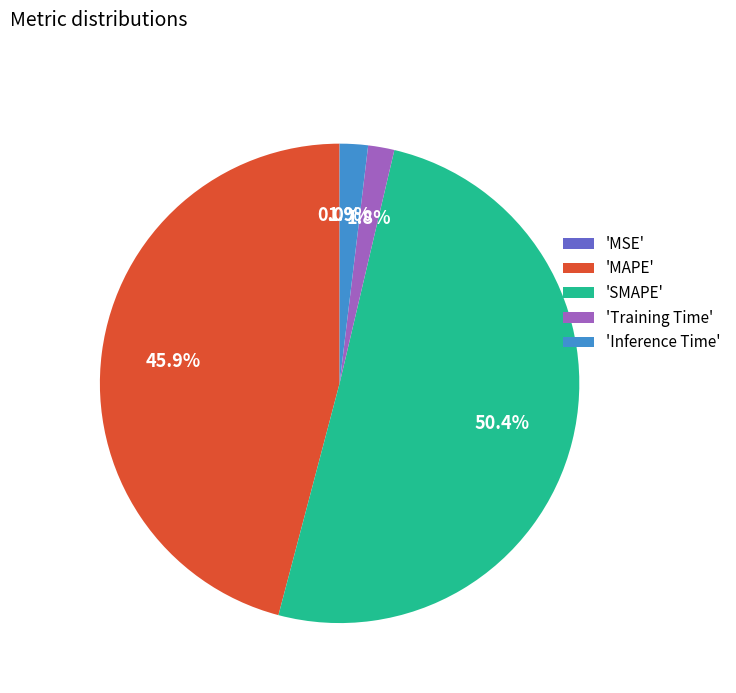

Is 'Training Time' the majority of the pie?

No